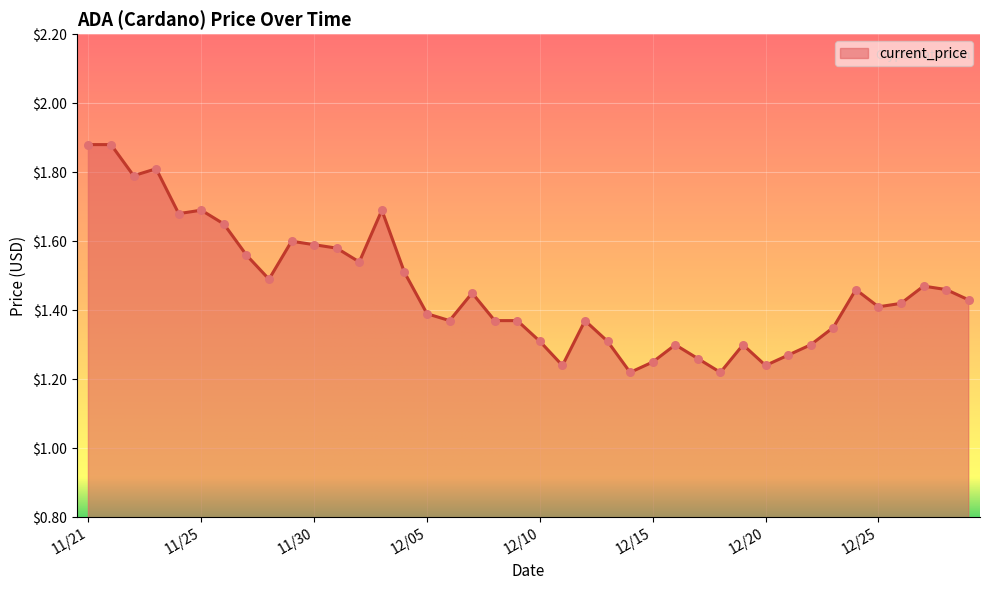

What is the difference between the maximum and minimum values?

0.7